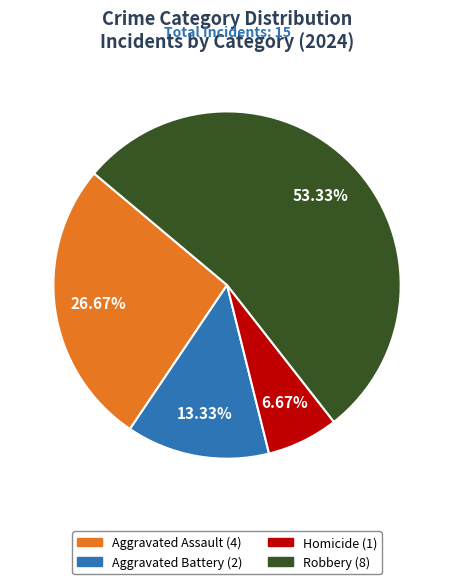

Which slice is the smallest?

Homicide